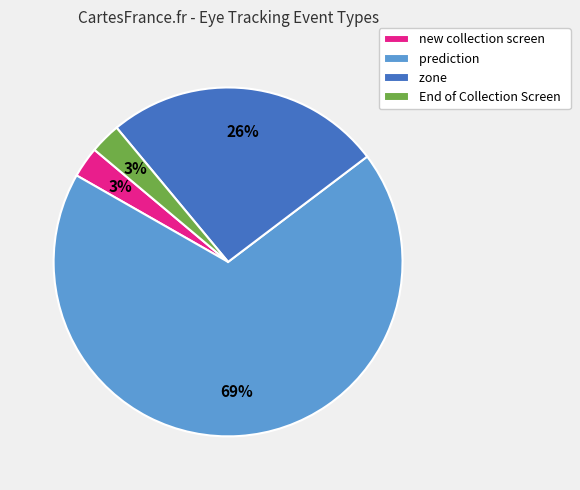

Between End of Collection Screen and prediction, which is larger?

prediction